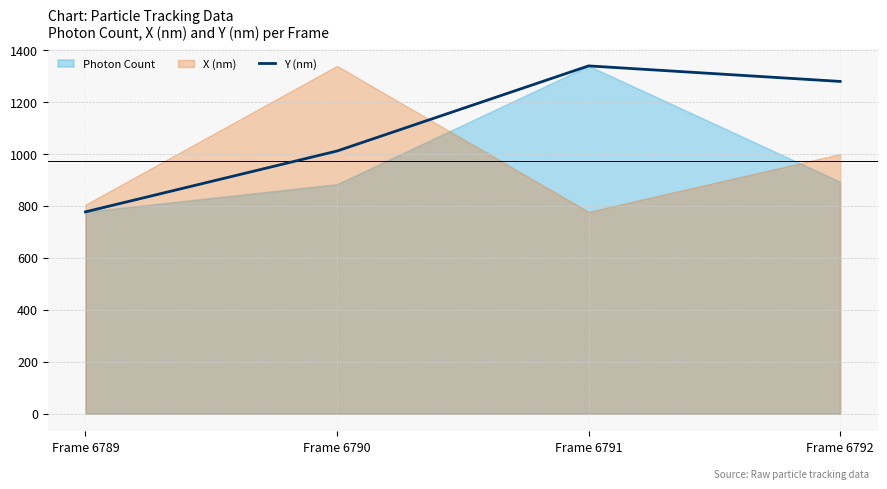

At which label is the value closest to 1057?

Frame 6790